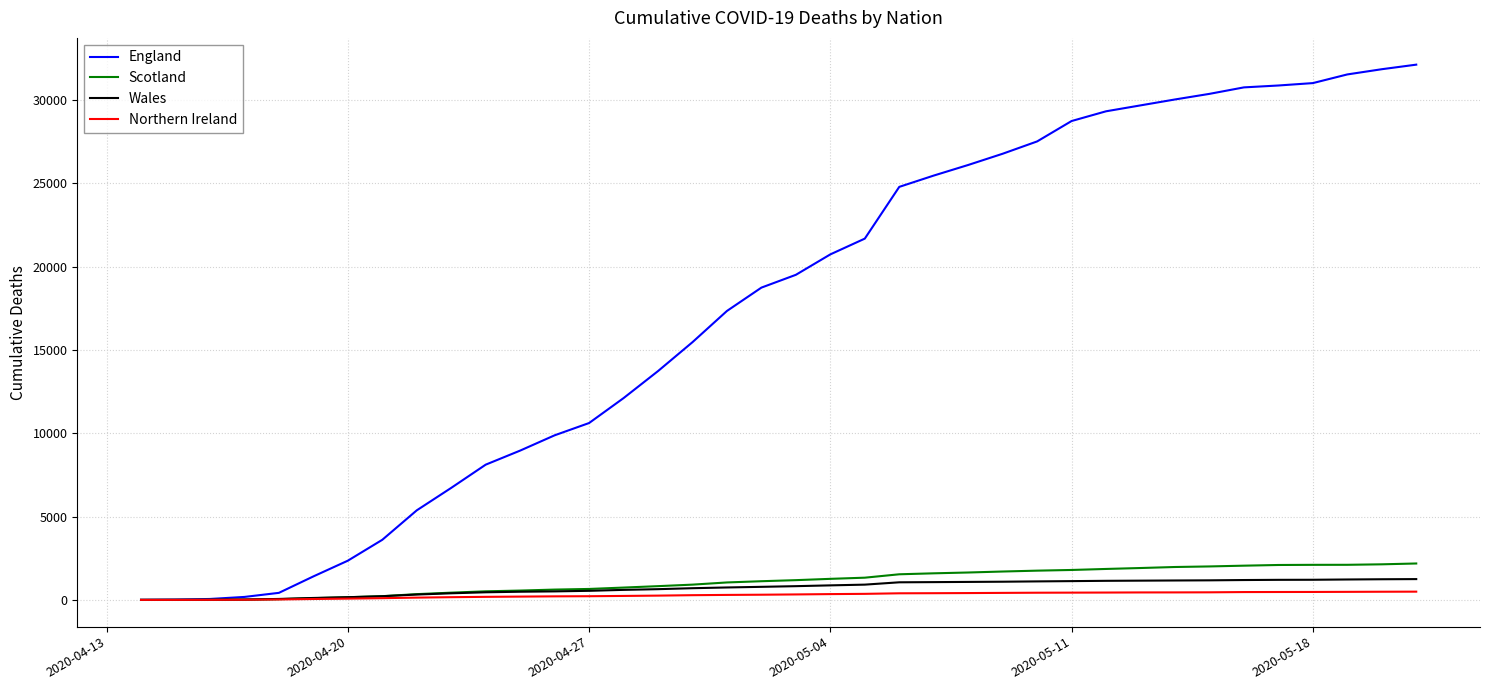

True or false: Northern Ireland and Scotland cross at least once.

False